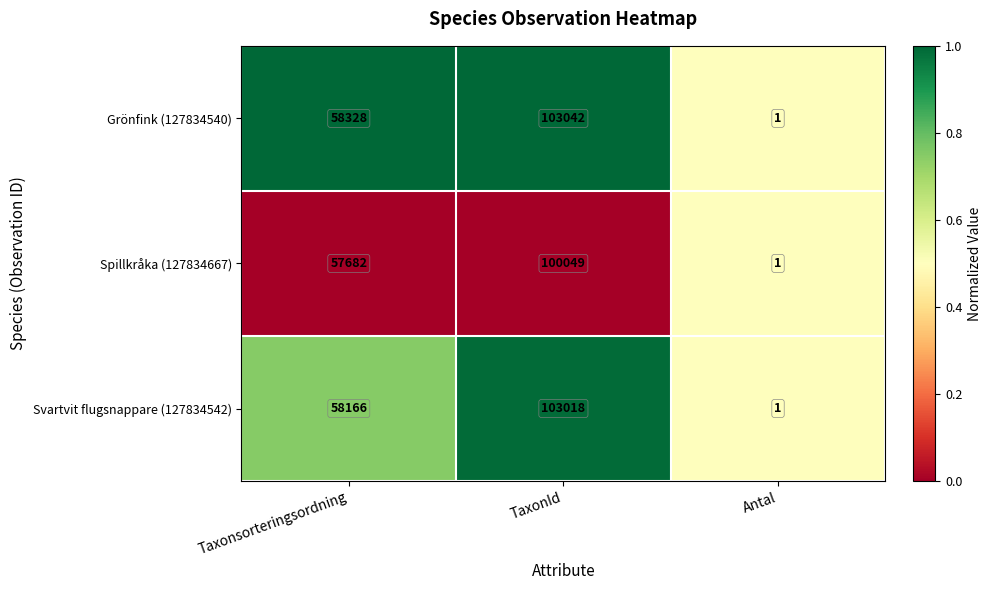

What is the total value across all series at Antal?

3